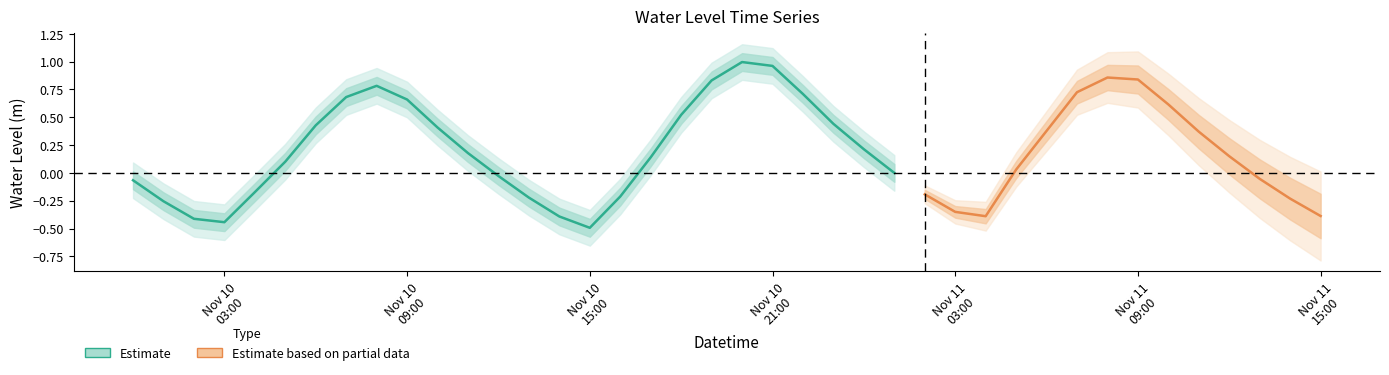

What is the difference between the maximum and minimum values?

1.5